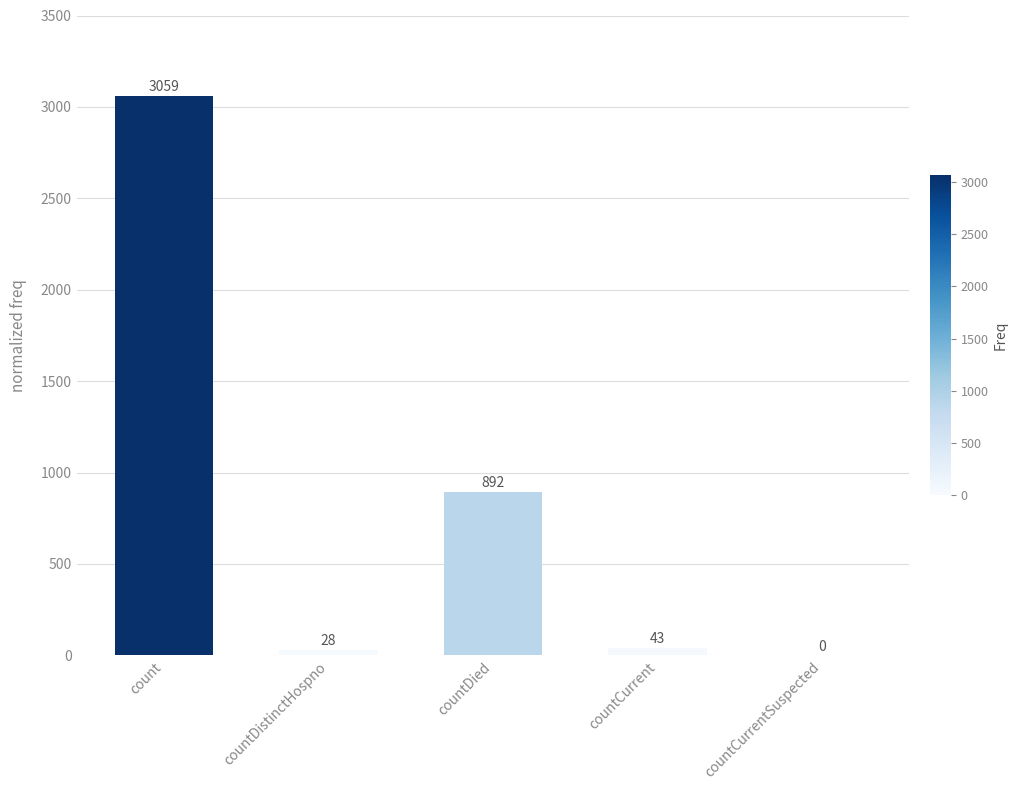

What is the sum of all values?

4022